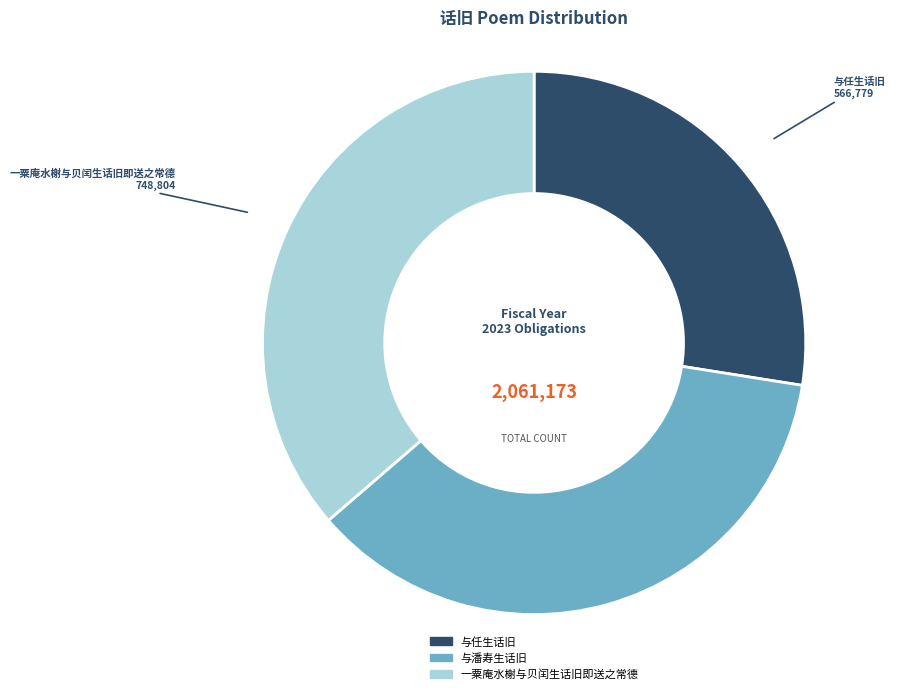

True or false: 与潘寿生话旧 accounts for 36% of the total.

True